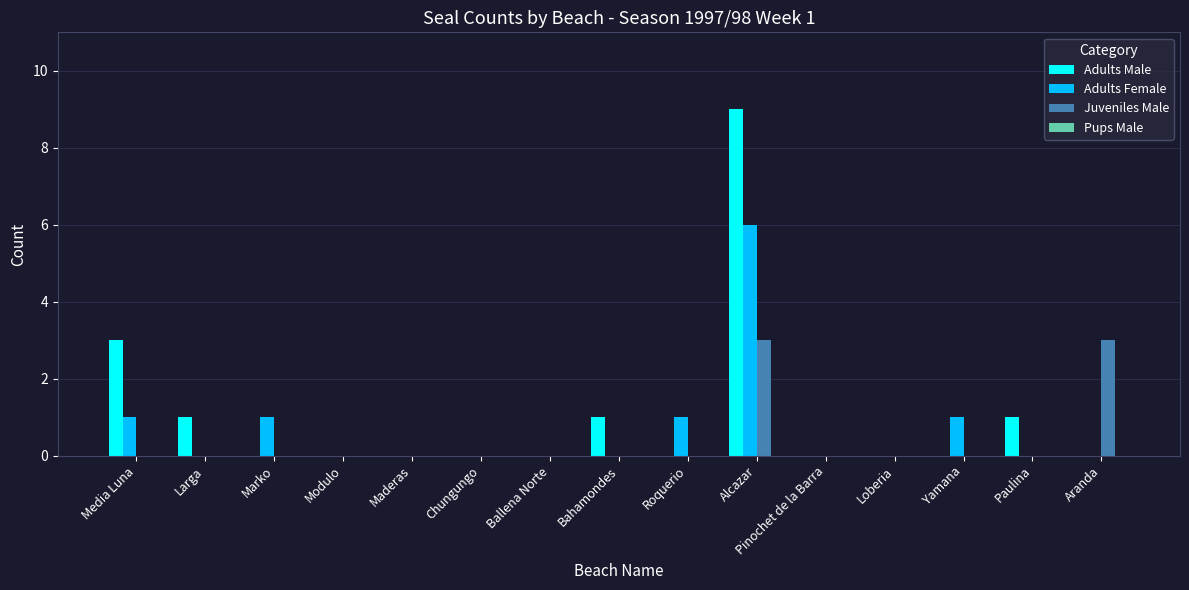

Which category has the highest value in the Adults Female series?

Alcazar